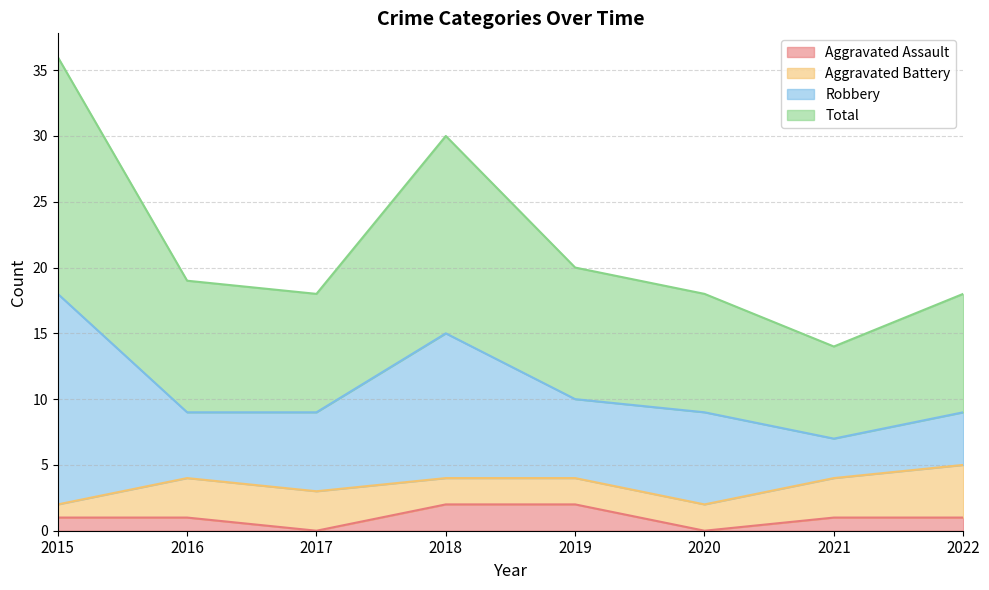

Does the chart display data point markers on the line(s)?

No